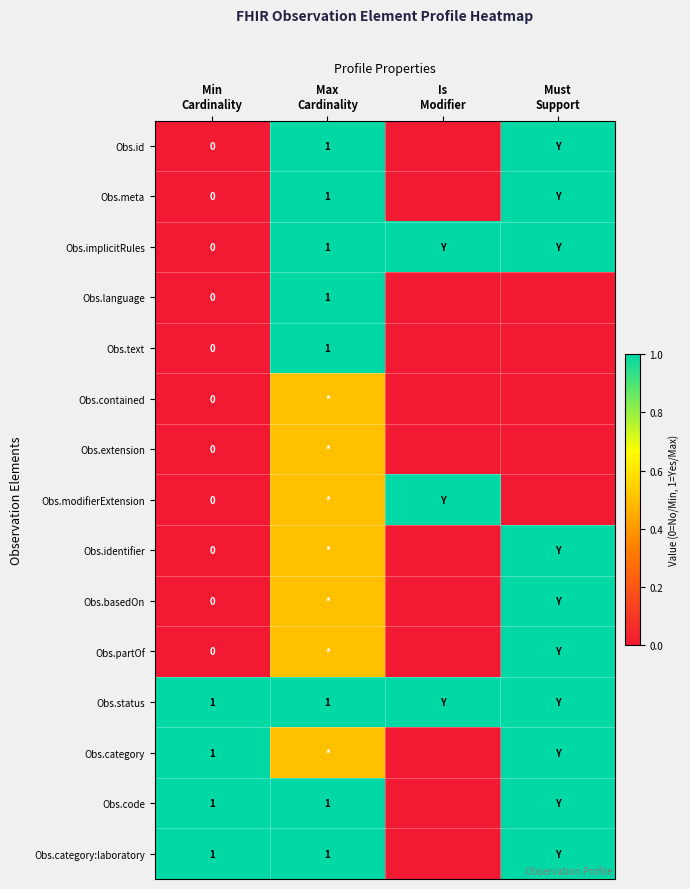

What is the difference between the maximum and minimum values in the Obs.code series?

1.0